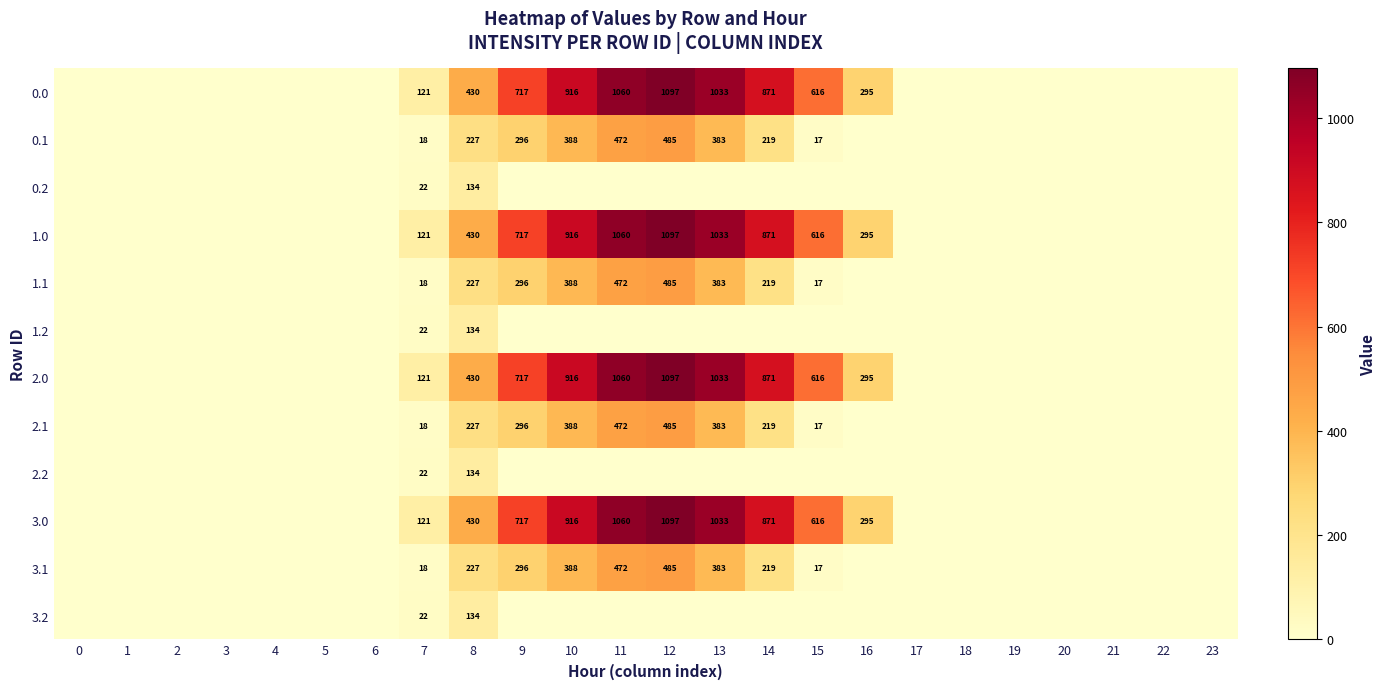

At how many categories does at least one series exceed 314?

8